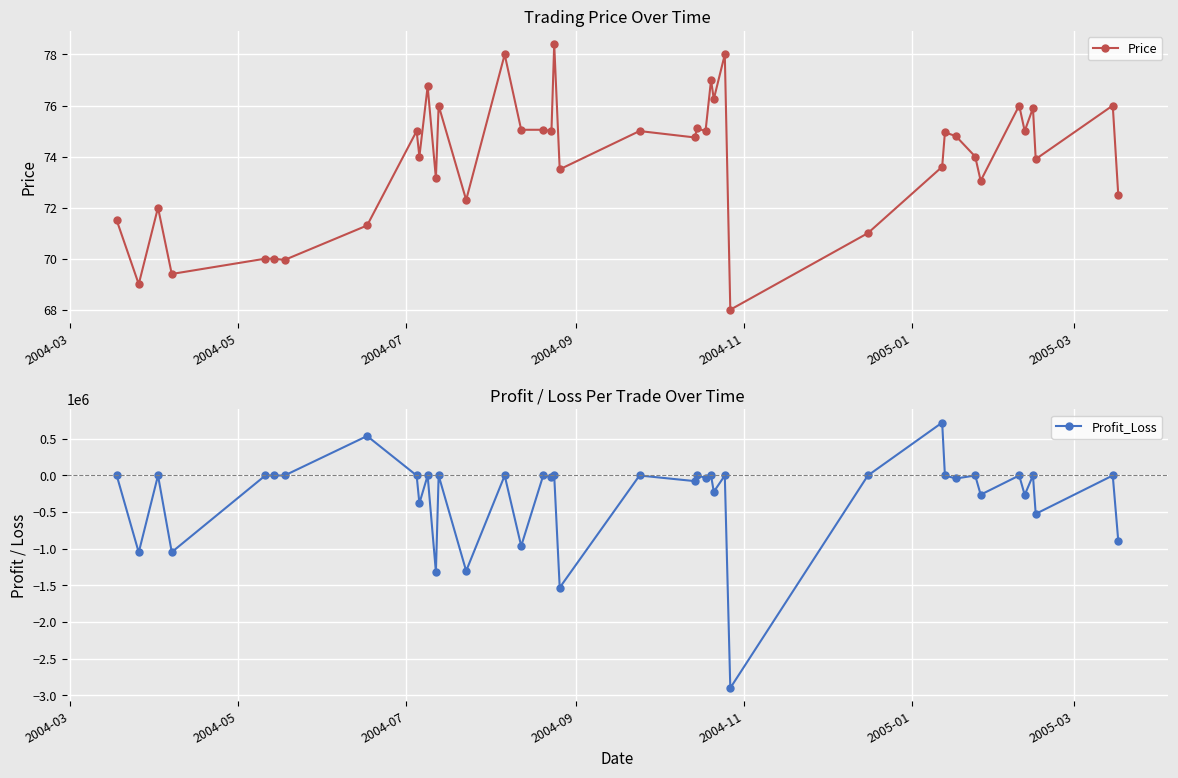

Is it true that Price equals 23.7 at 39?

False